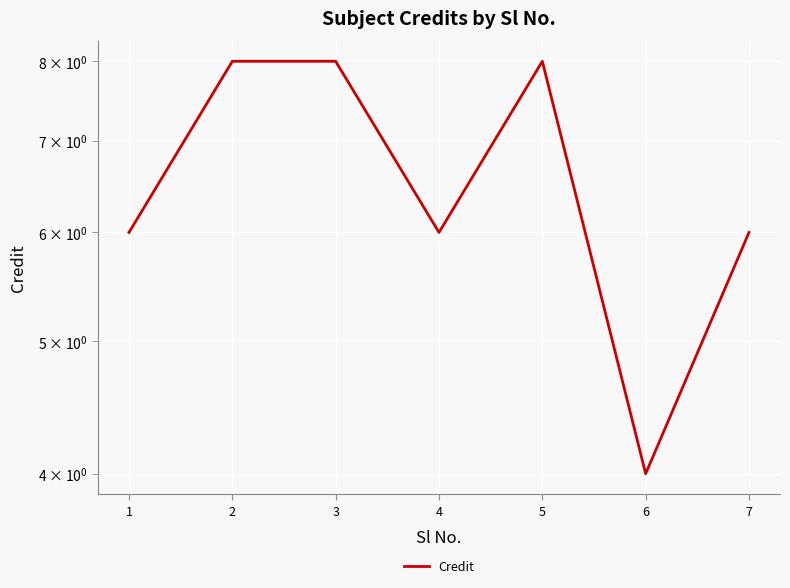

What is the ratio of the value at 3 to the value at 1?

1.3